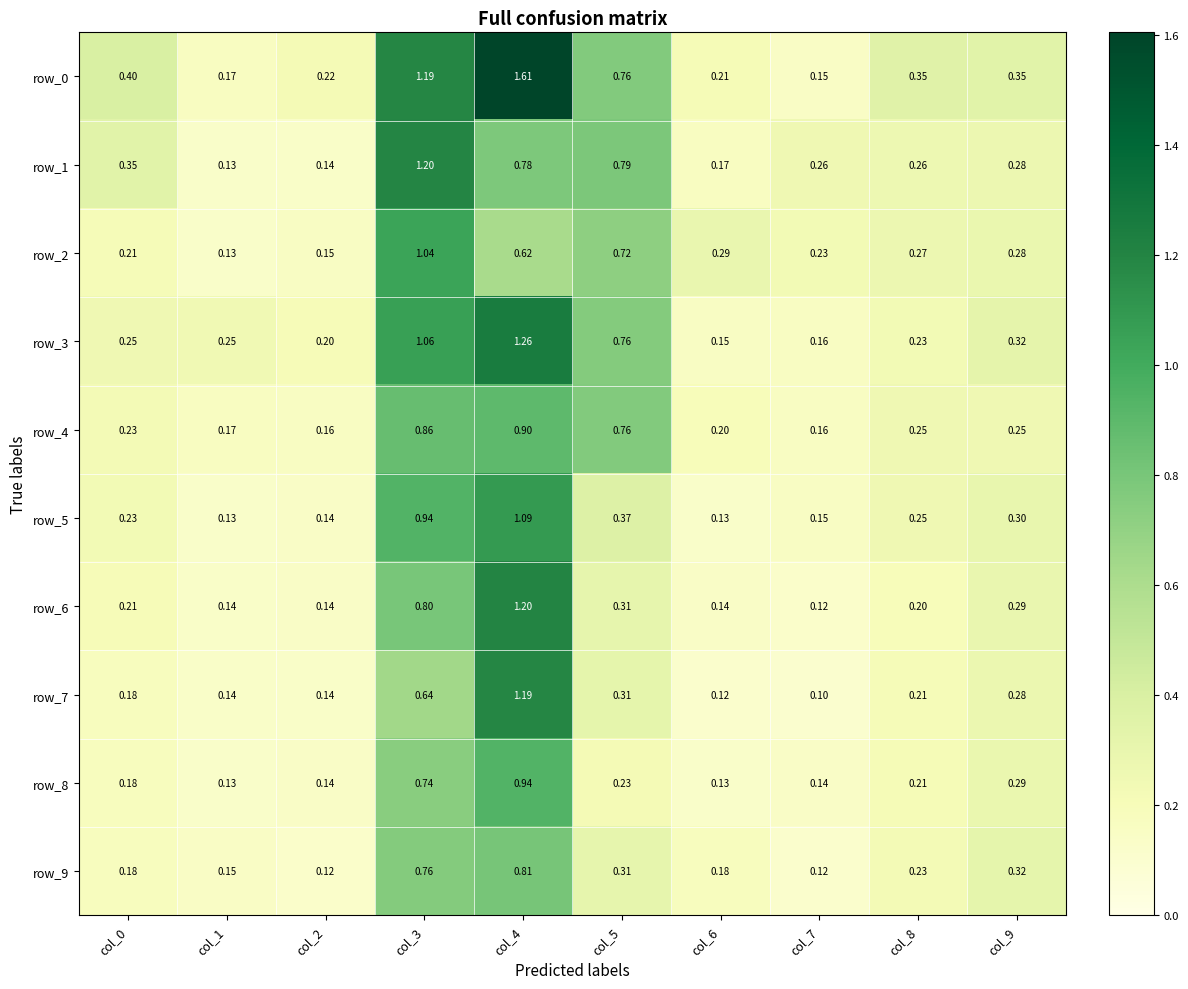

What is the difference between the row_2 values at col_4 and col_9?

0.3